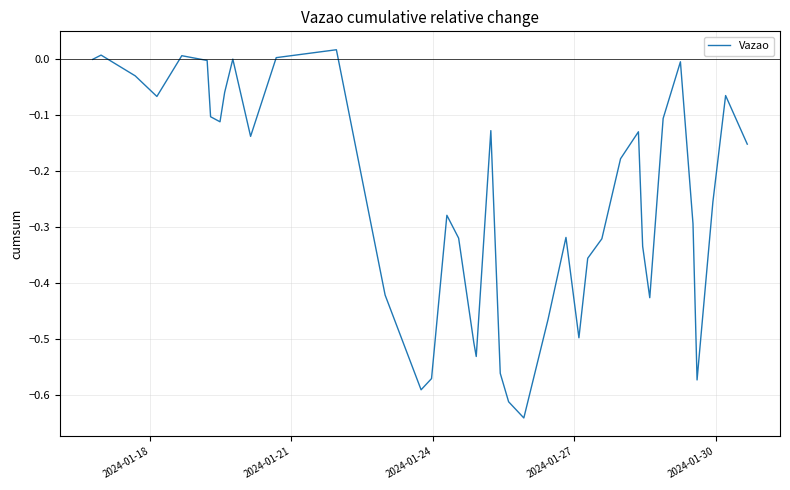

What is the difference between the maximum and minimum values?

0.7